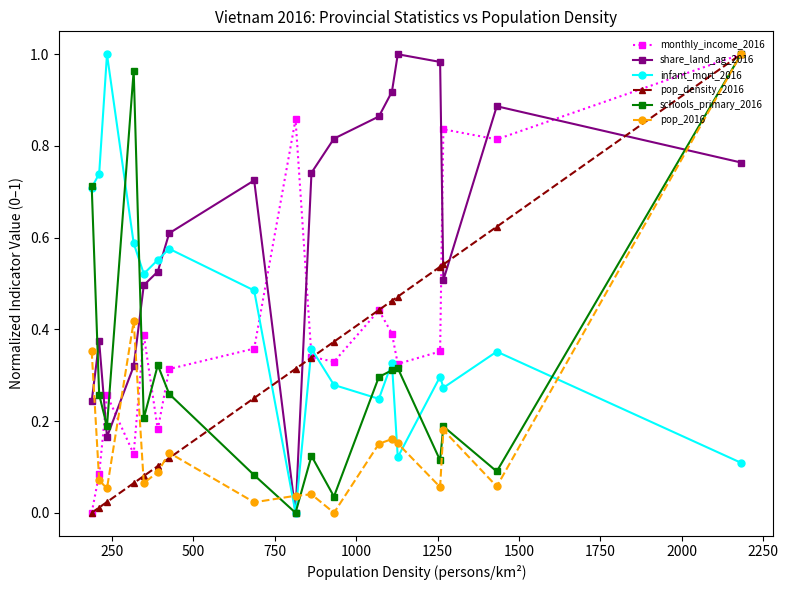

Which series has the largest total across all categories?

share_land_ag_2016